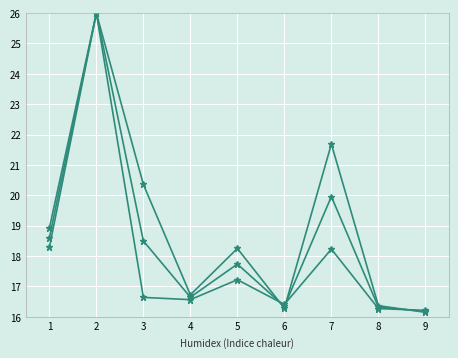

How many categories are shown in the chart?

9